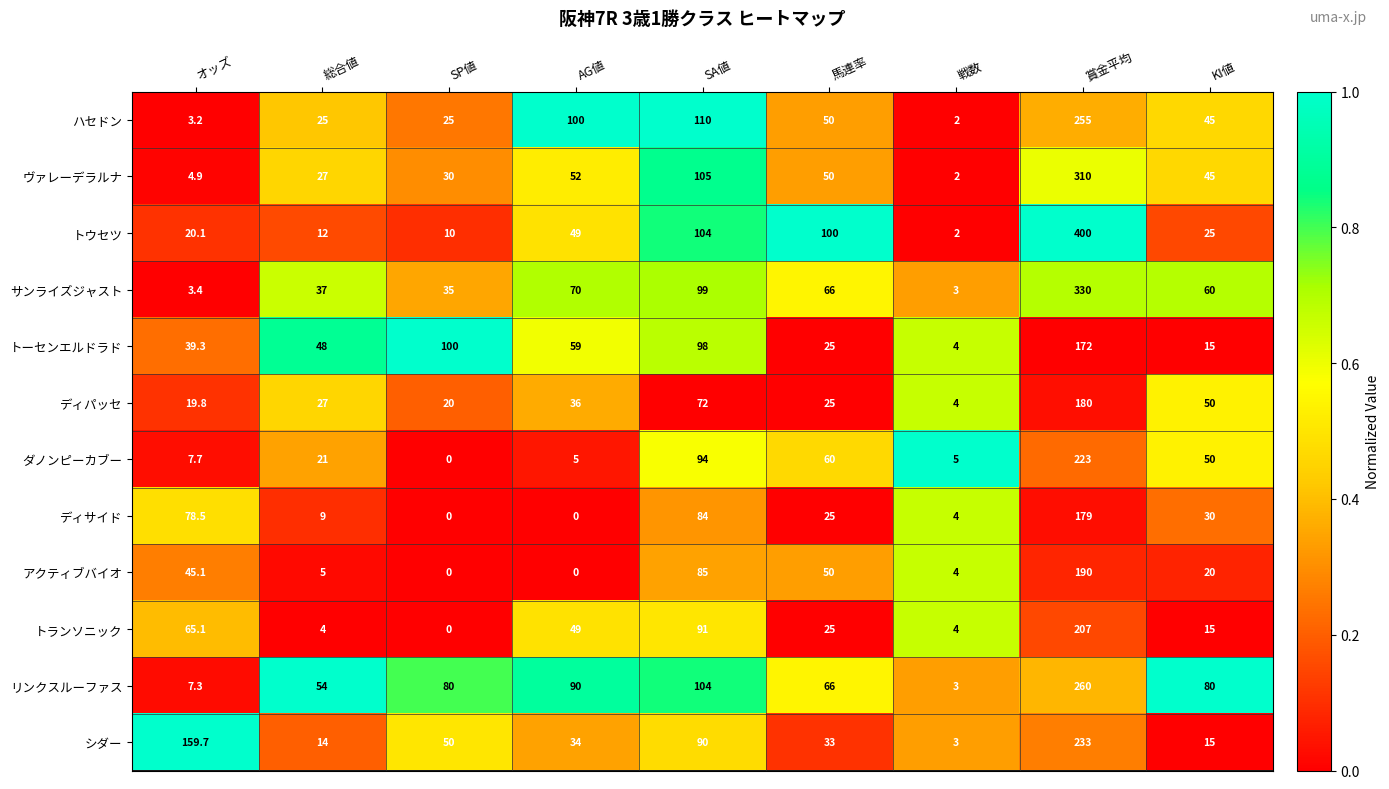

What is the approximate value of シダー at AG値?

34.0